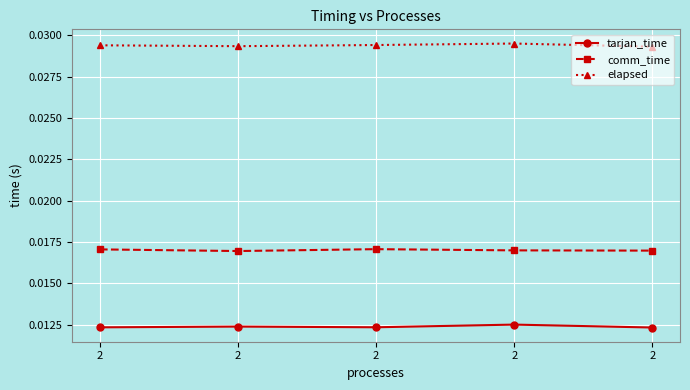

What are all the series names shown in the legend?

tarjan_time, comm_time, elapsed